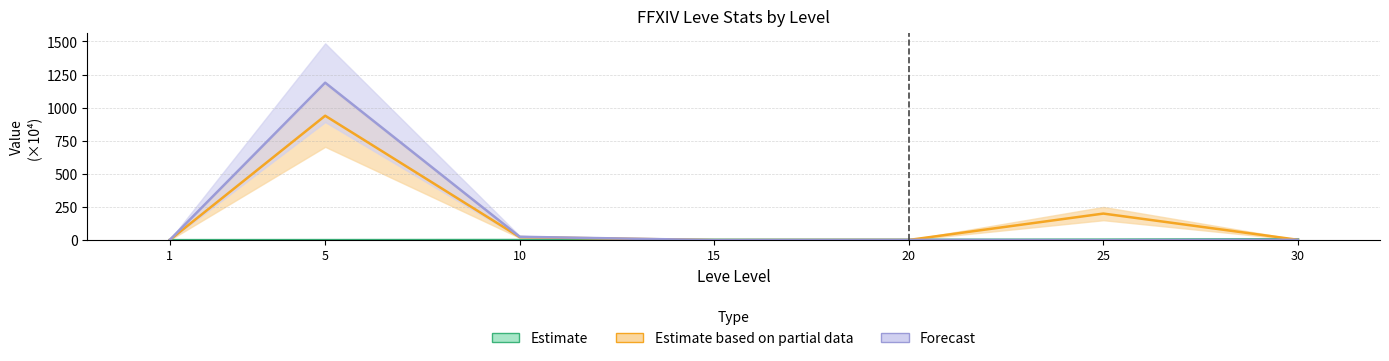

What is the spread (max minus min) of values at 30?

4.2